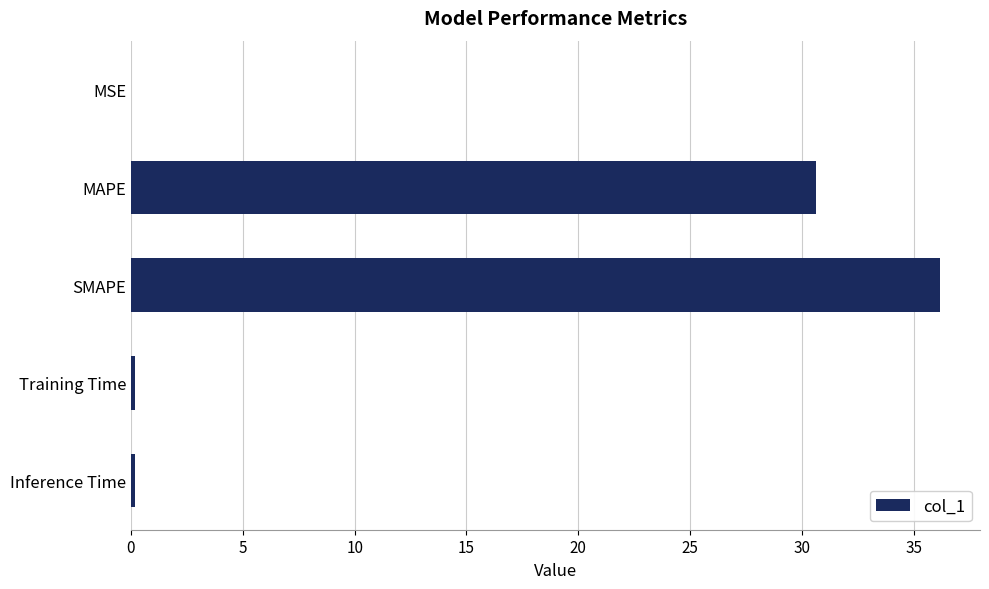

What is the sum of all values?

67.1